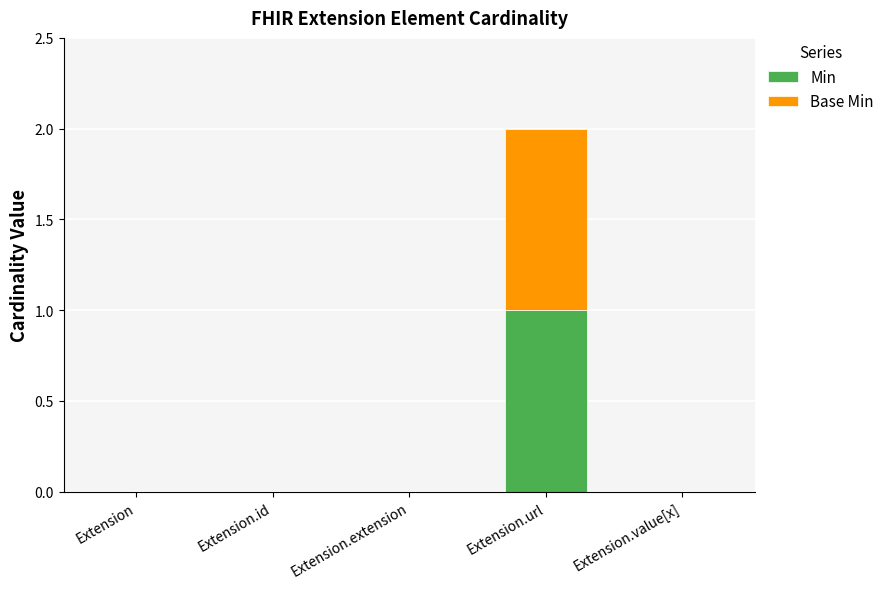

The value of Min at Extension.value[x] is 0. True or false?

True